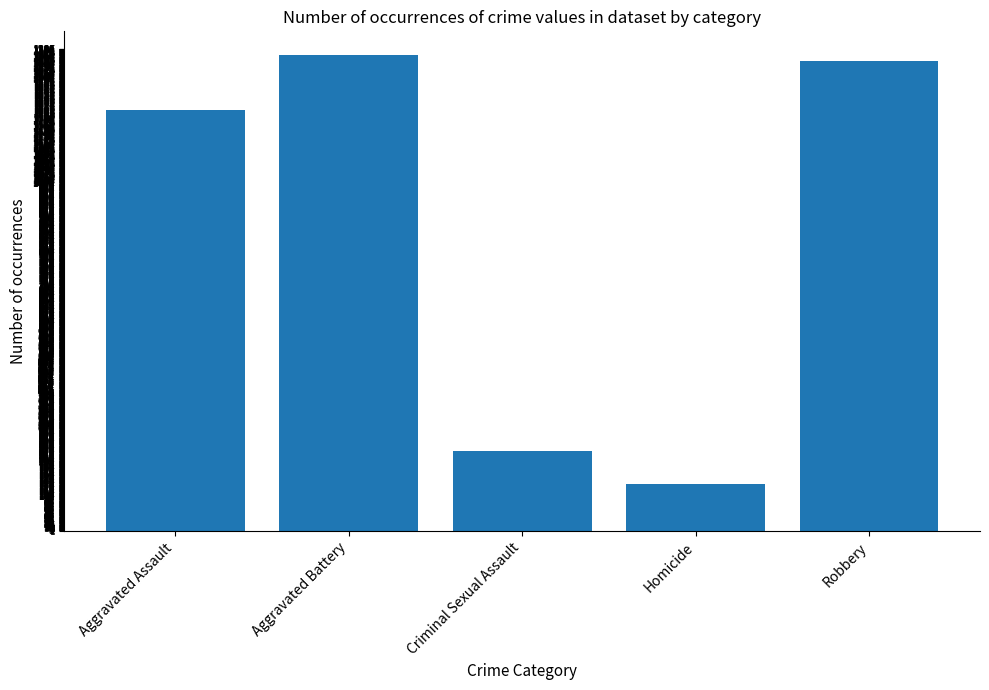

What is the average value?

859